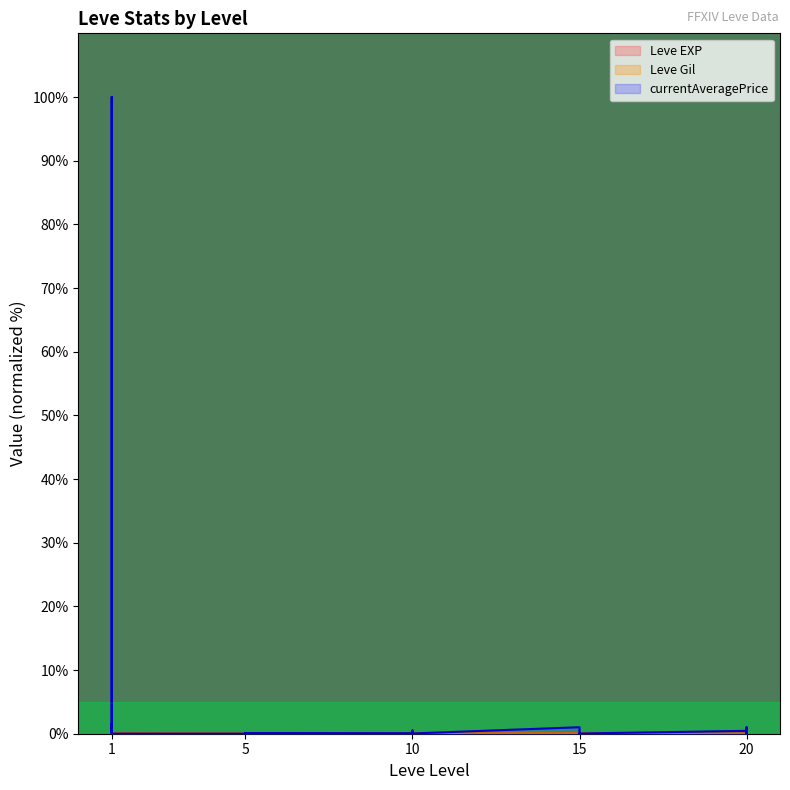

Reading right to left, transcribe all the data shown in this chart.

Leve EXP: 20=0.0	20=0.0	20=0.0	20=0.0	20=0.0	20=0.0	15=0.0	15=0.0	15=0.0	15=0.0	15=0.0	15=0.0	10=0.0	10=0.0	10=0.0	10=0.0	10=0.0	10=0.0	5=0.0	5=0.0	5=0.0	5=0.0	5=0.0	5=0.0	1=0.1	1=0.0	1=0.0	1=0.1	1=0.0	1=0.0
Leve Gil: 20=0.1	20=0.1	20=0.0	20=0.0	20=0.1	20=0.1	15=0.1	15=0.1	15=0.1	15=0.0	15=0.0	15=0.1	10=0.1	10=0.0	10=0.0	10=0.1	10=0.1	10=0.0	5=0.1	5=0.1	5=0.0	5=0.1	5=0.1	5=0.0	1=0.1	1=0.1	1=0.0	1=0.1	1=0.1	1=0.0
currentAveragePrice: 20=0.2	20=1.0	20=0.7	20=0.9	20=0.0	20=0.5	15=0.0	15=0.0	15=0.0	15=0.0	15=0.0	15=1.0	10=0.0	10=0.0	10=0.0	10=0.5	10=0.0	10=0.1	5=0.1	5=0.1	5=0.1	5=0.1	5=0.0	5=0.0	1=0.0	1=100.0	1=0.2	1=1.6	1=0.4	1=0.2